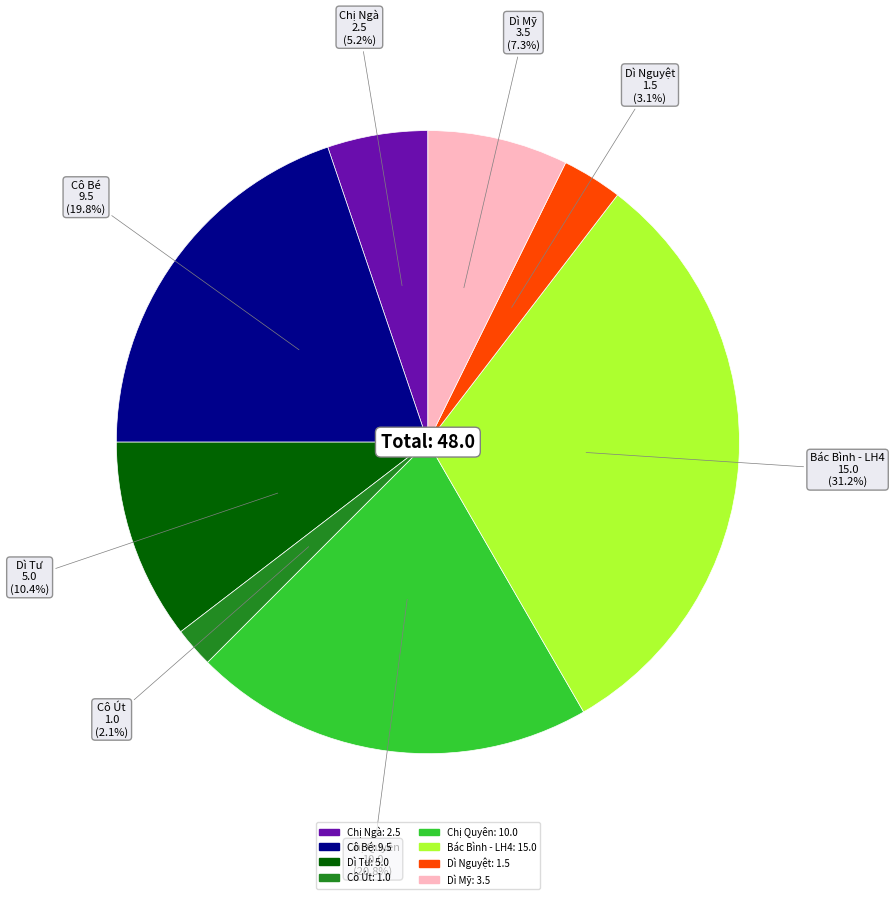

To the nearest percent, what is the difference between the Chị Ngà and Dì Tư slice percentages?

5%